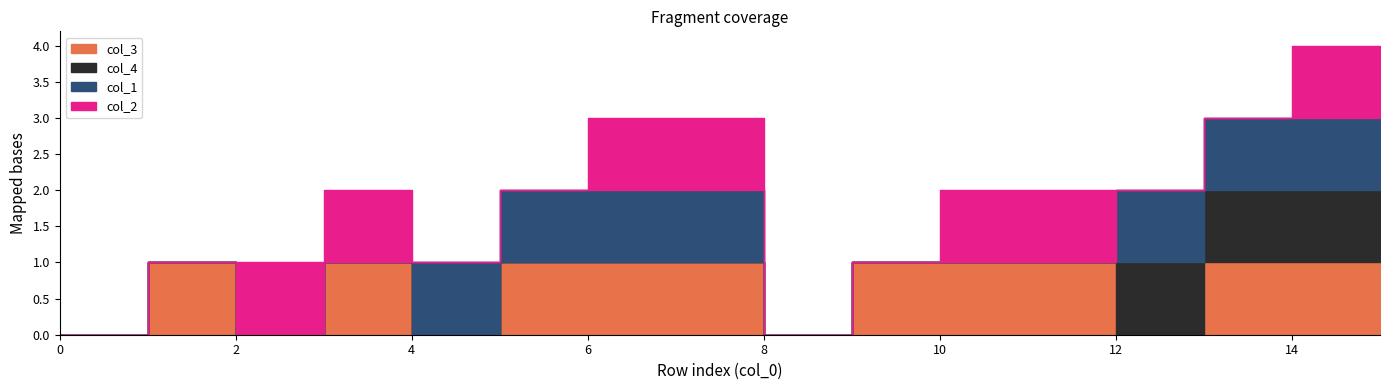

Between which two adjacent categories do col_2 and col_1 first intersect?

3 and 4